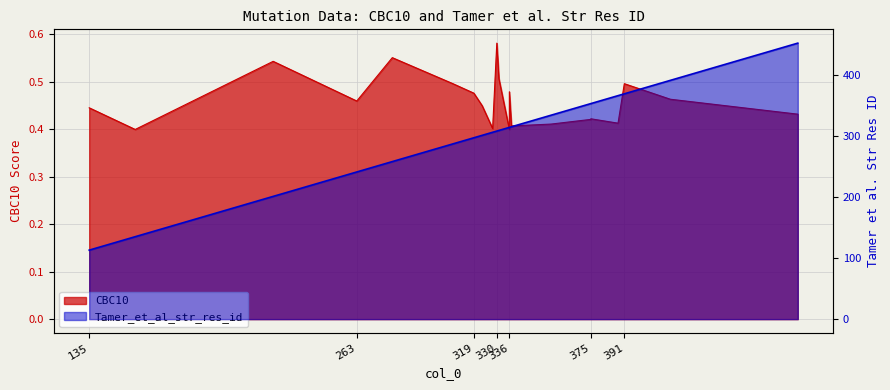

What is the minimum value shown in the chart?

0.4